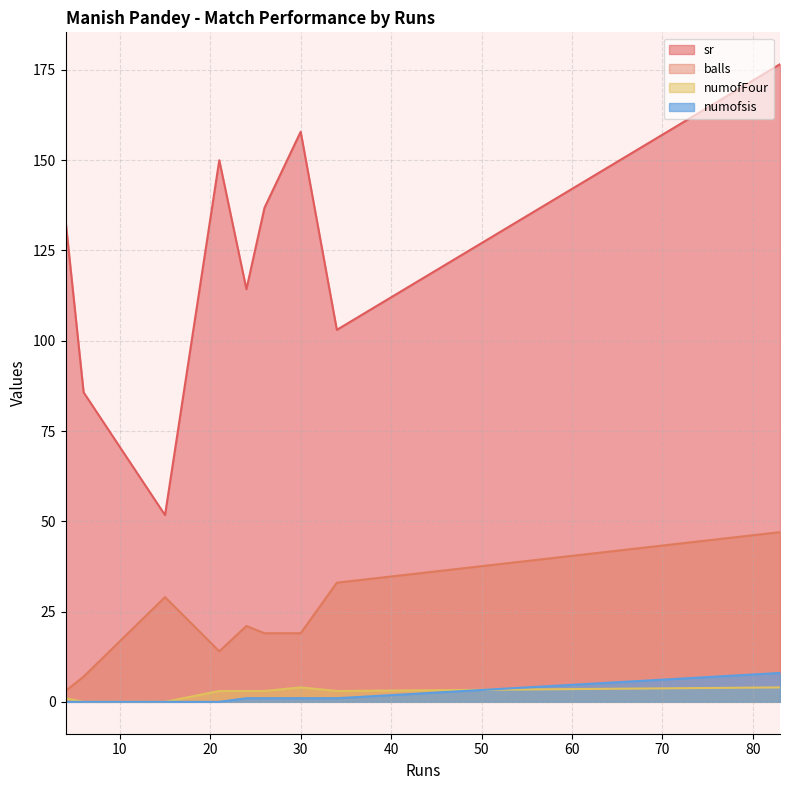

What is the spread (max minus min) of values at 26?

135.8